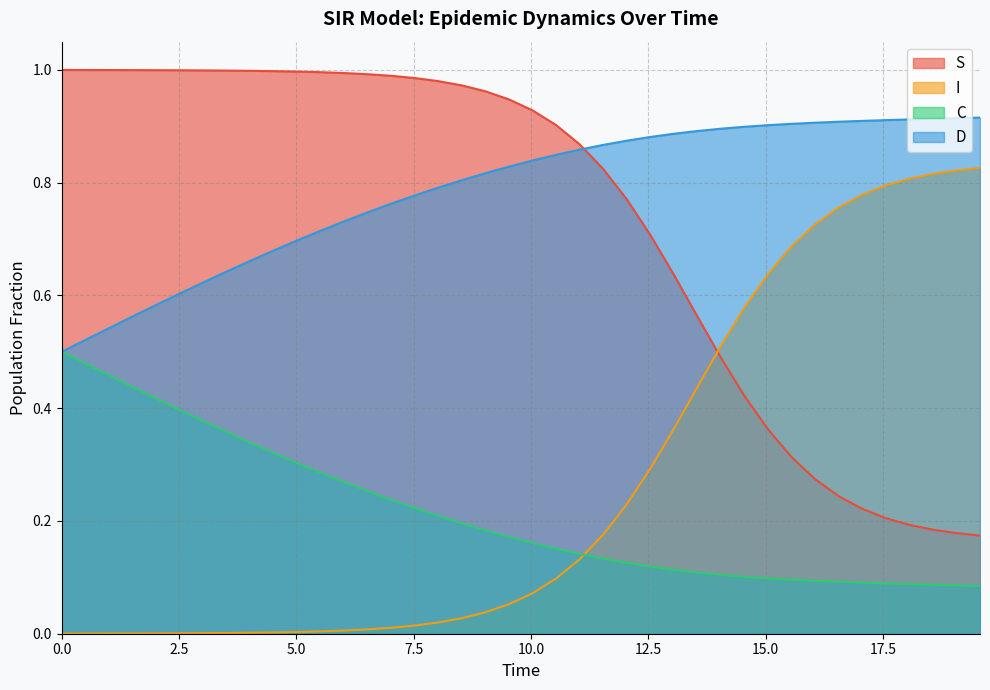

What is the value of the C point at the 23rd from the left?

0.1